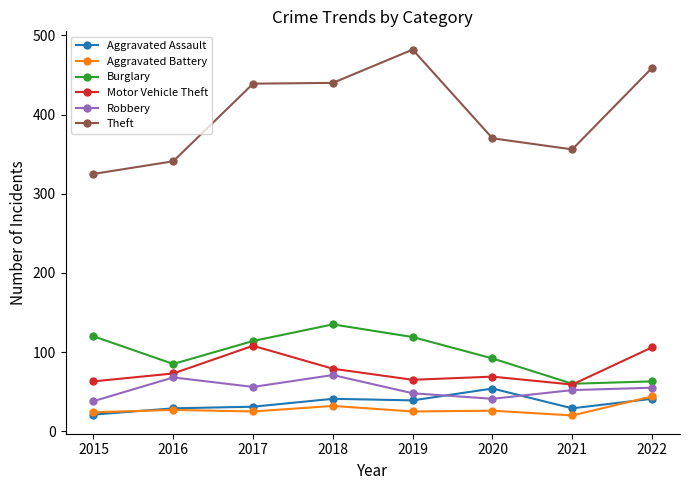

Rank the series by their maximum value, from lowest to highest.

Aggravated Battery, Aggravated Assault, Robbery, Motor Vehicle Theft, Burglary, Theft